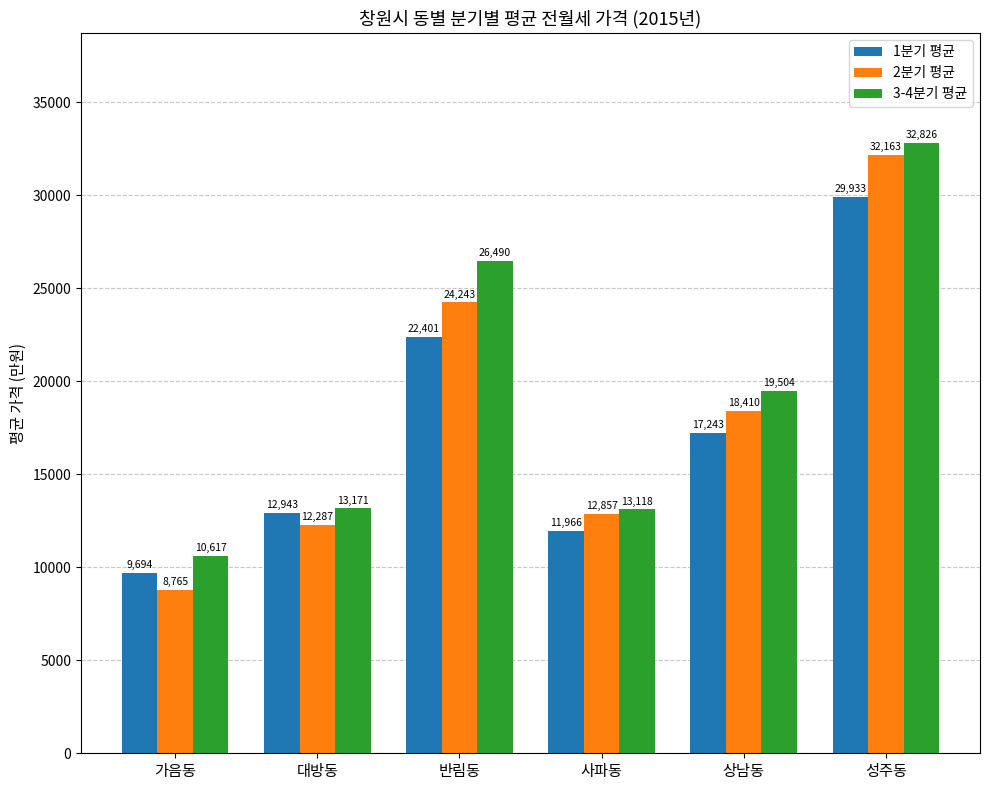

Reading left to right, list all the values displayed in this chart.

1분기 평균: 가음동=9694	대방동=12943	반림동=22401	사파동=11966	상남동=17243	성주동=29933
2분기 평균: 가음동=8765	대방동=12287	반림동=24243	사파동=12857	상남동=18410	성주동=32163
3-4분기 평균: 가음동=10617	대방동=13171	반림동=26490	사파동=13118	상남동=19504	성주동=32826